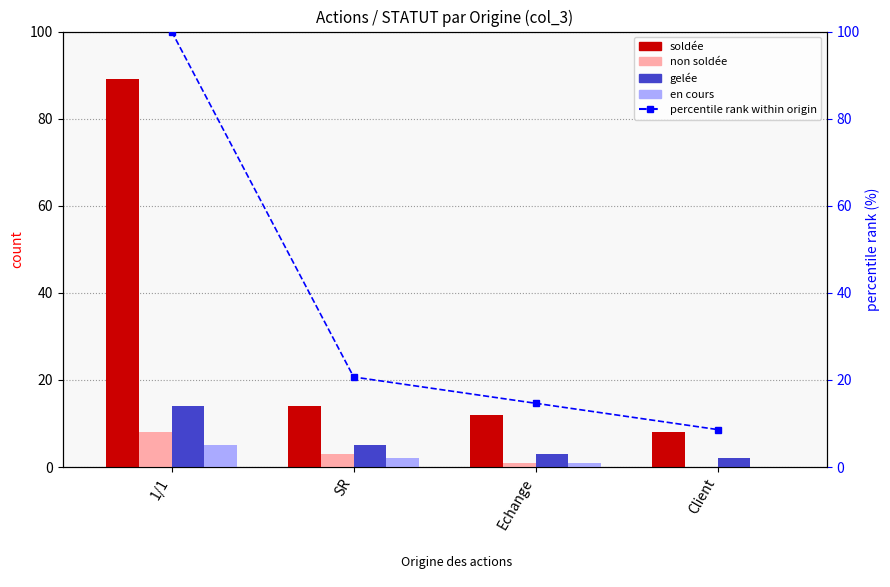

The value of gelée at Echange is 0.9. True or false?

False